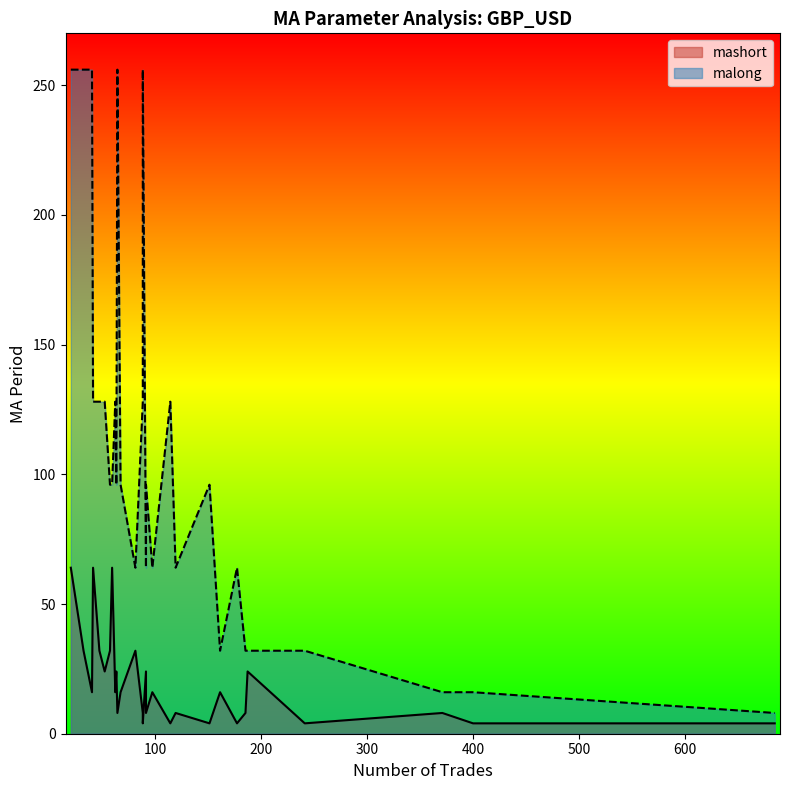

True or false: mashort has more than 2 interior local peaks.

True